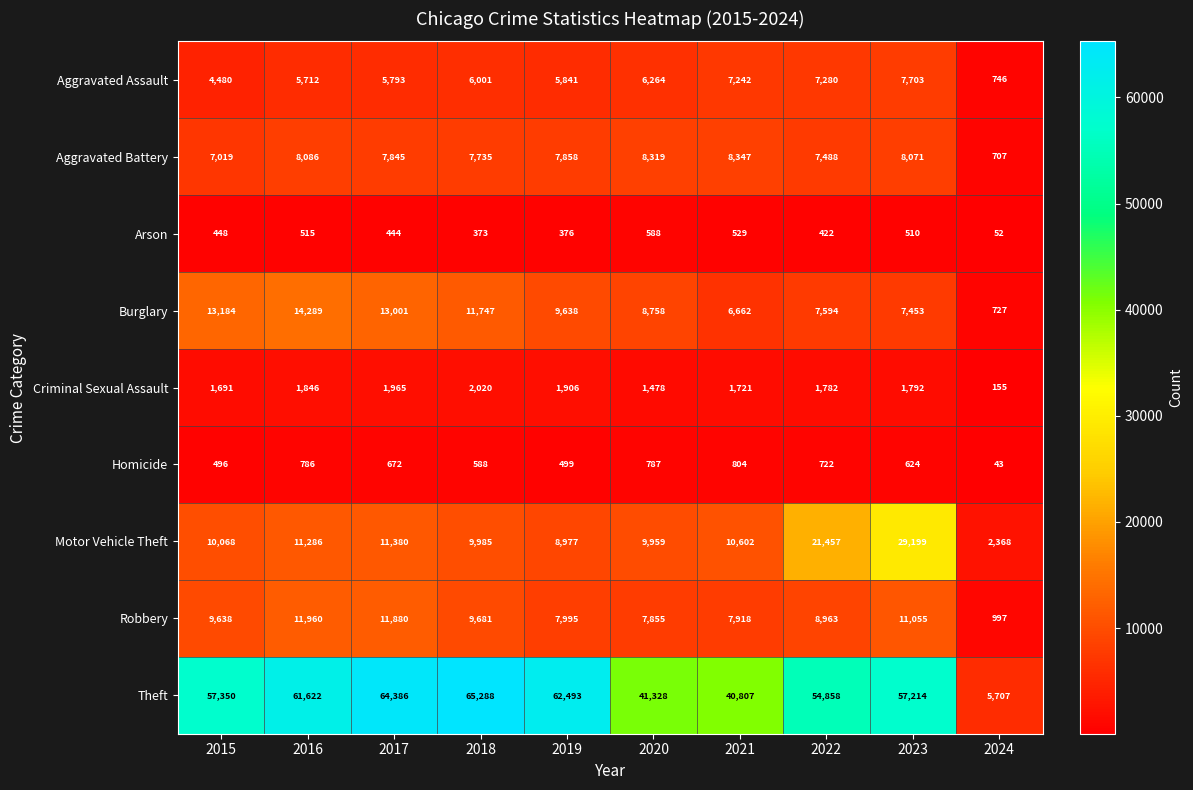

True or false: Aggravated Battery has a value of 7019 at 2015.

True